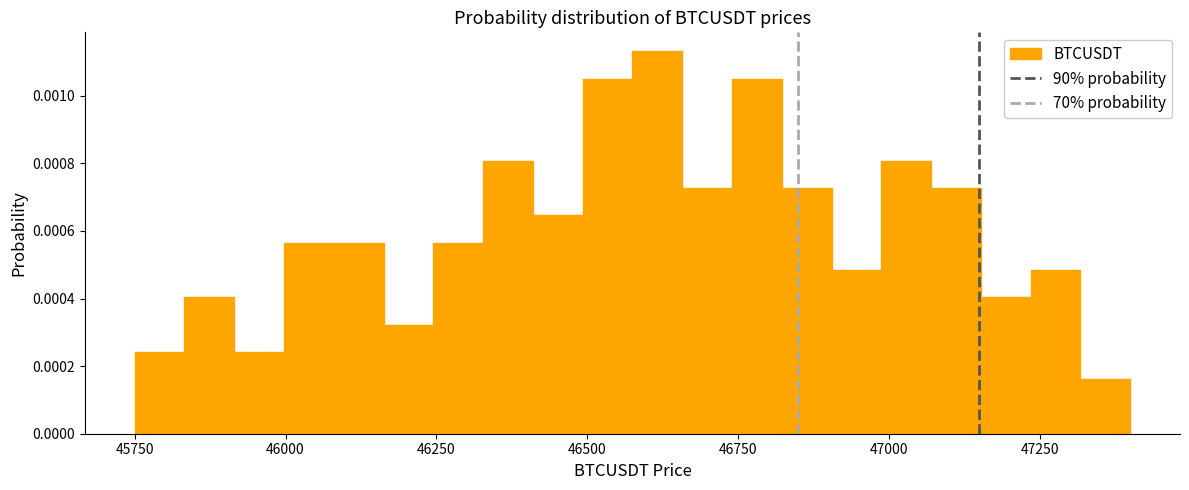

Around what value on the x-axis is the tallest bar? Give the approximate position of its centre, as read against the axis.

46600